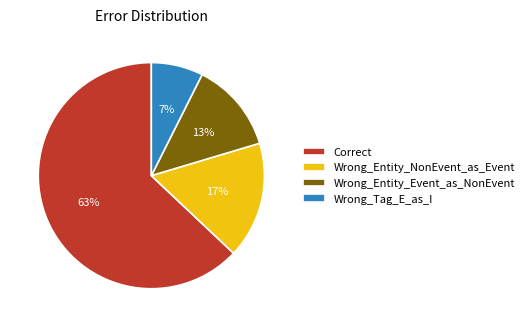

What is the largest slice in the pie chart?

Correct